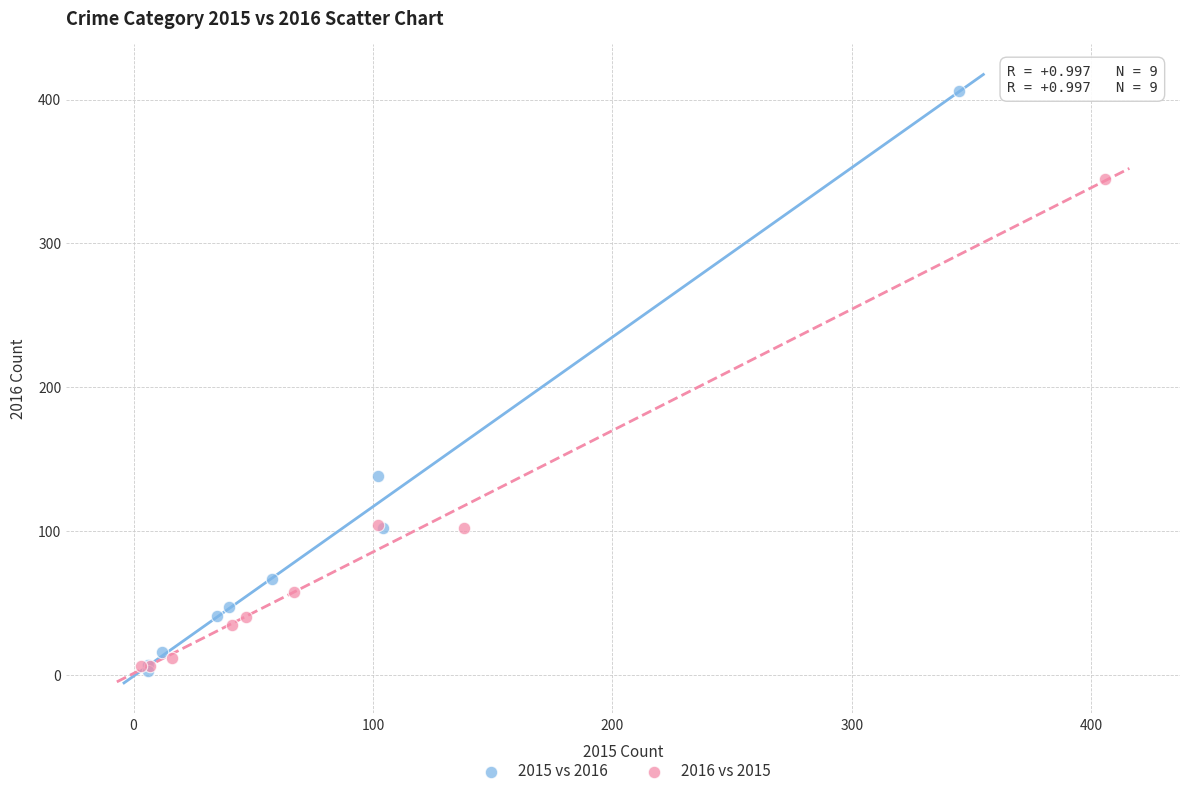

Which series has the widest spread of Y values?

2015 vs 2016